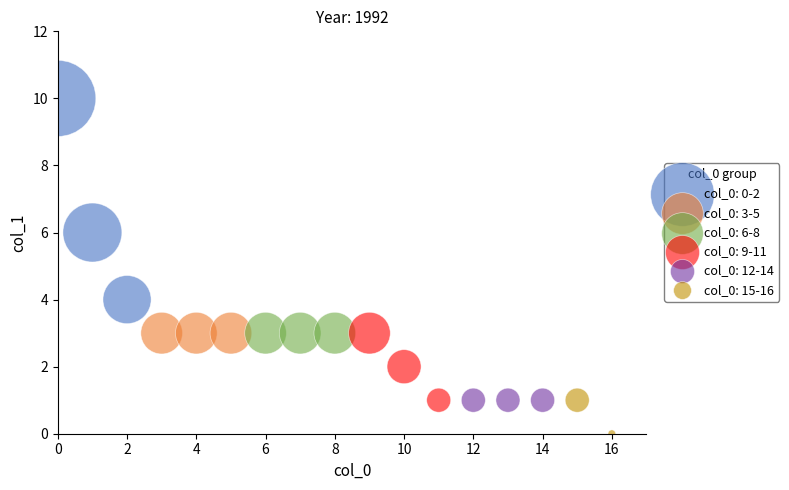

Which series contains the highest Y value?

col_0: 0-2